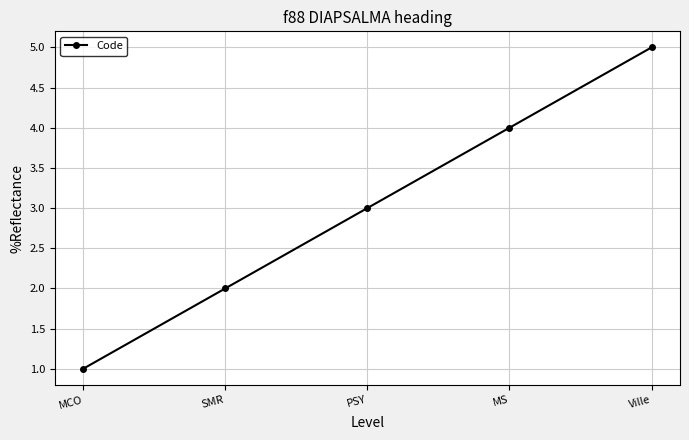

How many lines are shown in the chart?

1